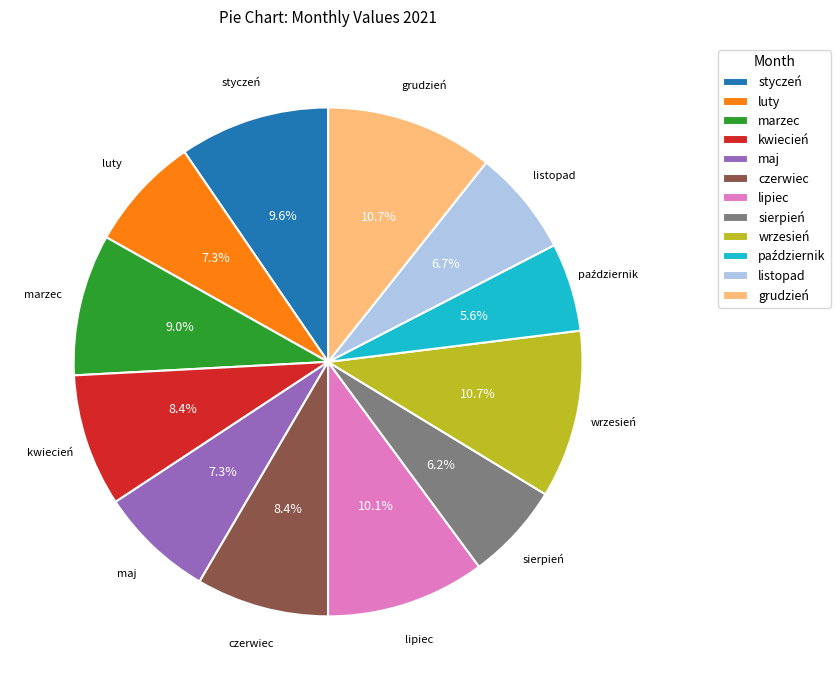

What is the ratio of the value at listopad to the value at lipiec?

0.7